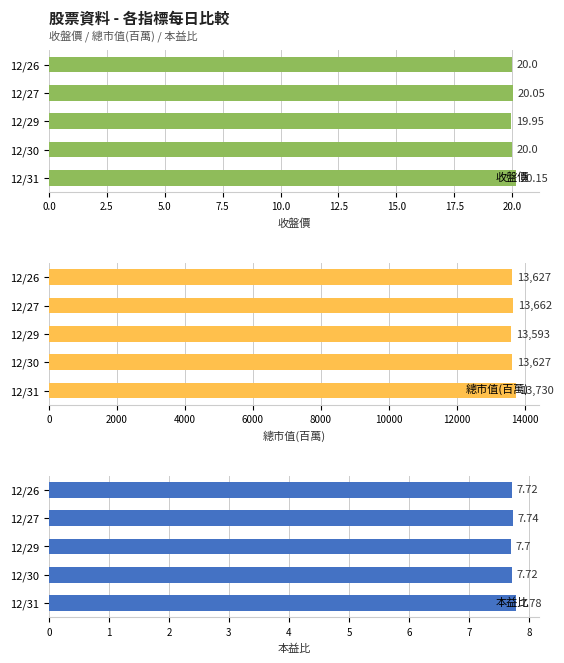

What is the greatest value displayed?

13730.0